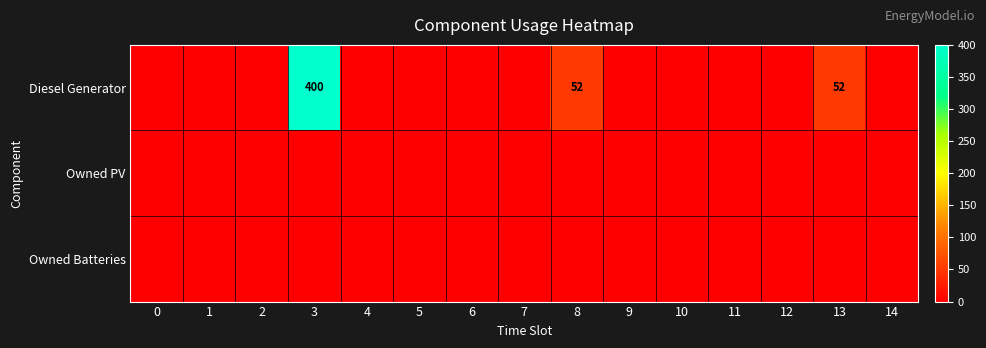

How many series are shown in this chart?

3